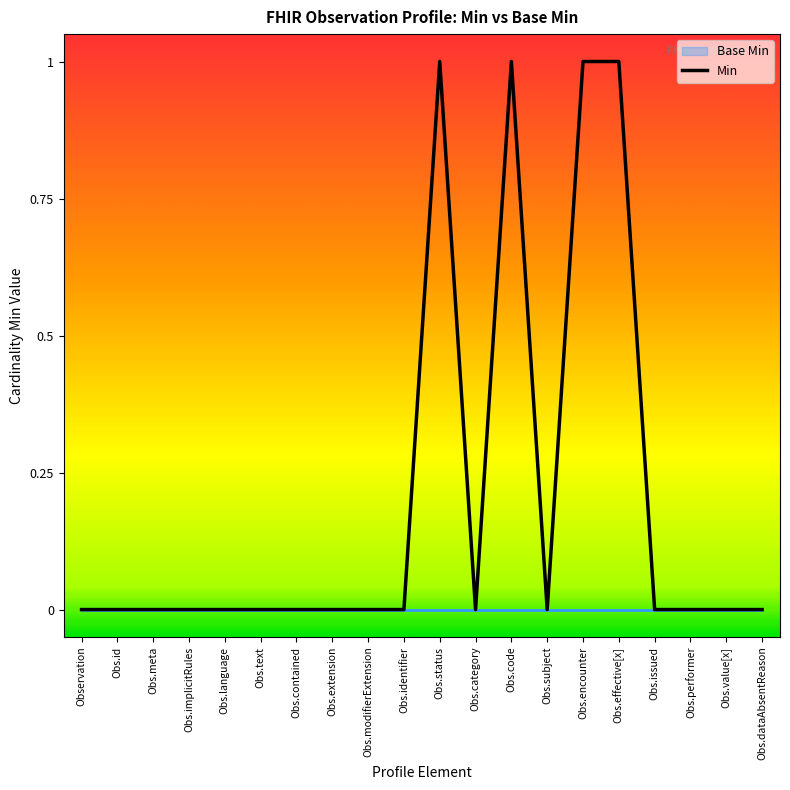

Between Obs.performer and Obs.modifierExtension, which is larger?

Obs.performer